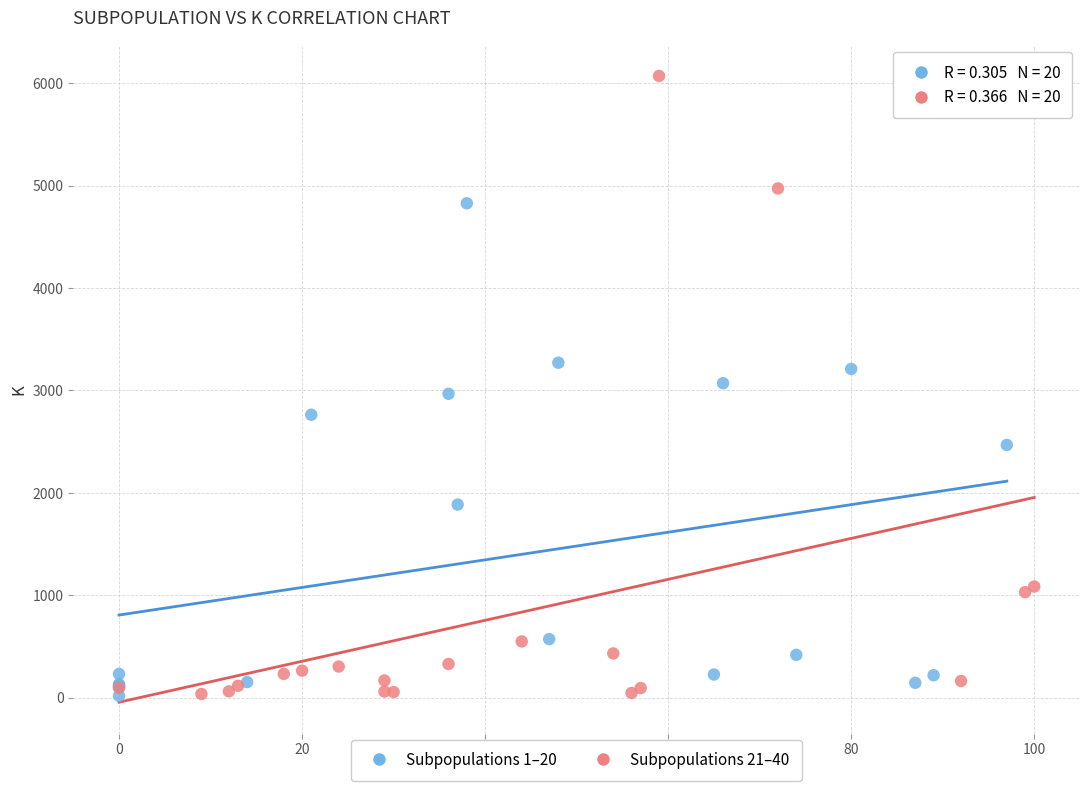

Which series has the largest Y range (max minus min)?

Subpopulations 21–40